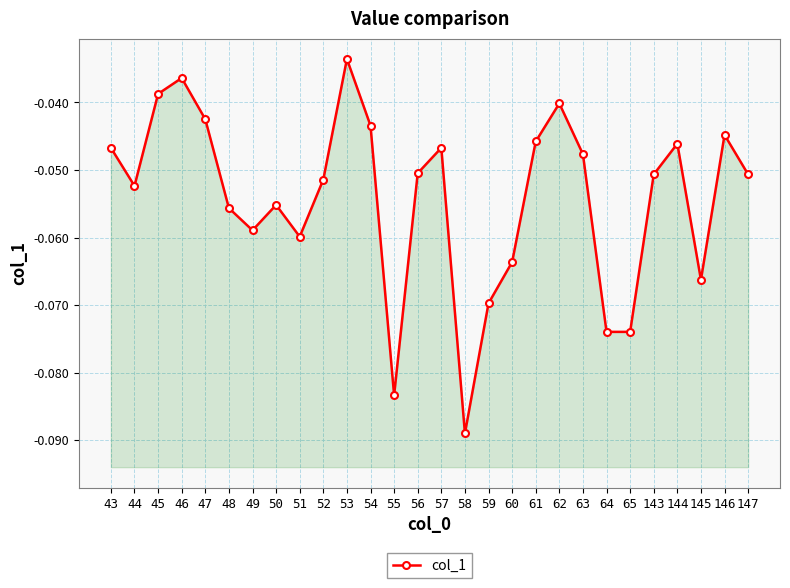

What is the smallest value displayed?

-0.1